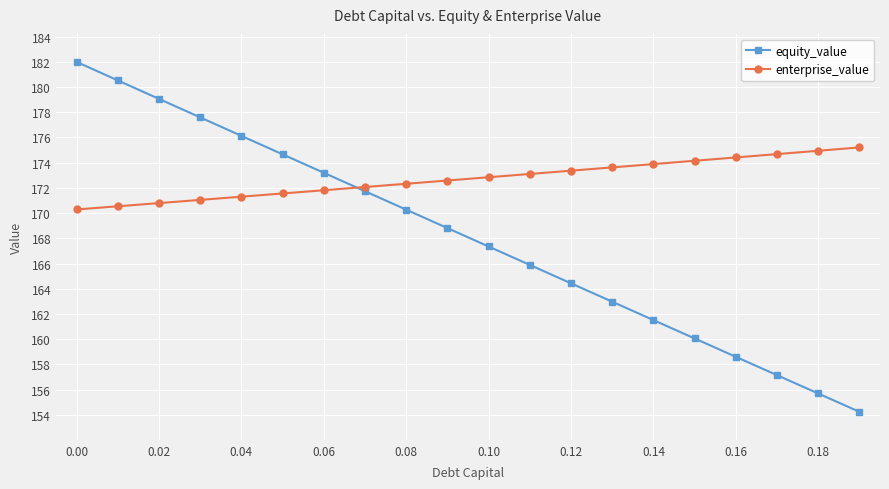

What is the difference between the maximum and minimum values in the enterprise_value series?

4.9